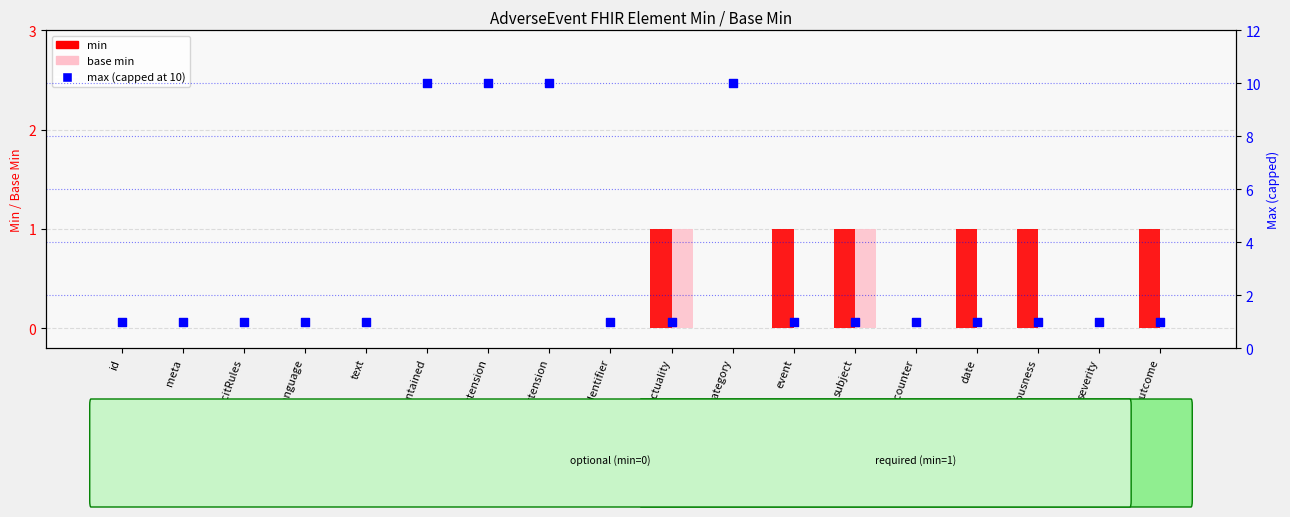

Which series contains the lowest Y value?

min